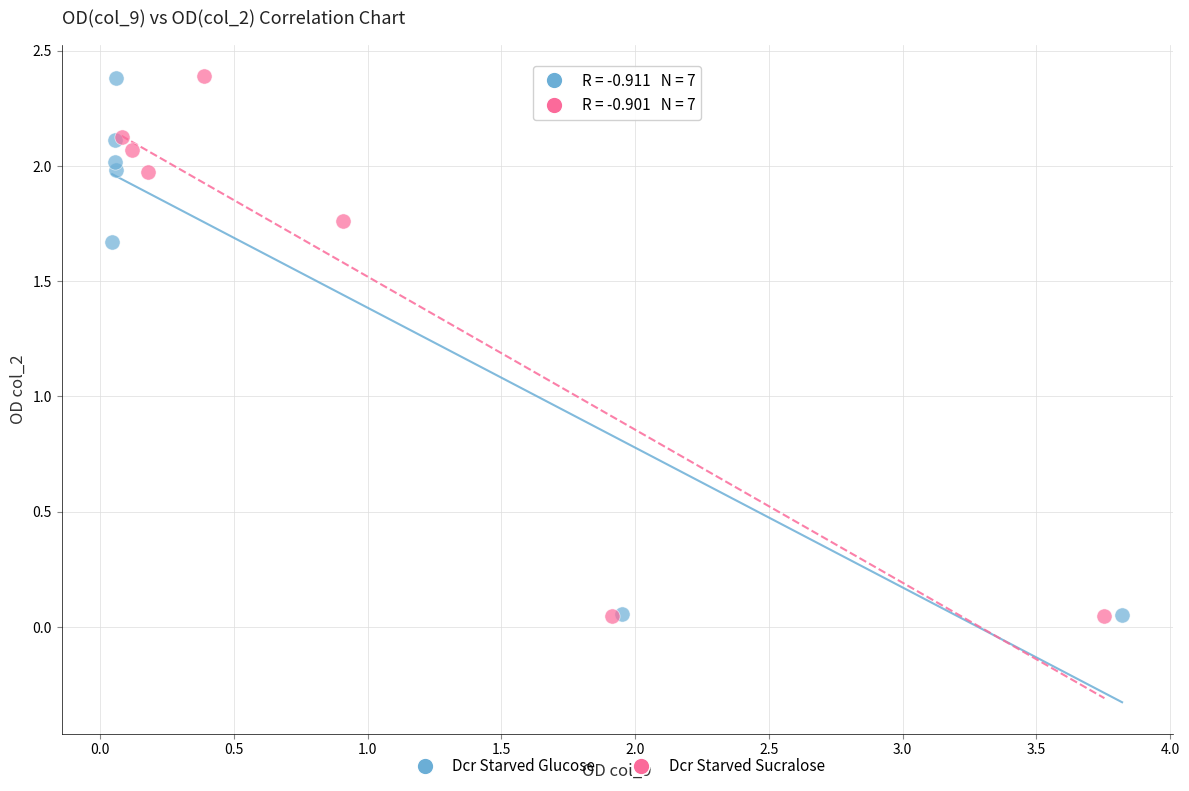

Which series has the largest Y range (max minus min)?

Dcr Starved Sucralose